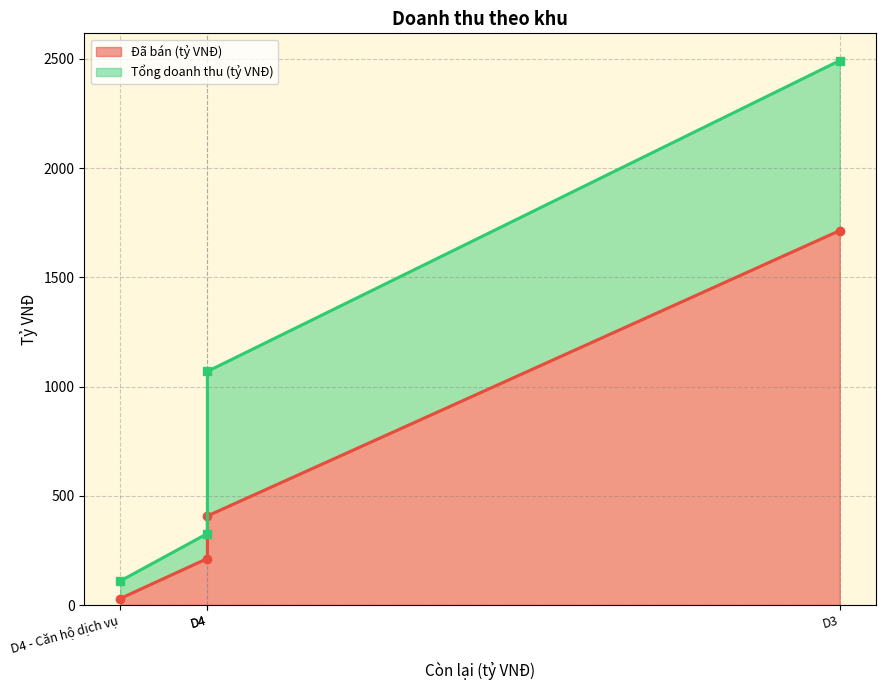

Is it true that Tổng doanh thu (tỷ VNĐ) equals 139.0 at D3 - Căn hộ dịch vụ?

False